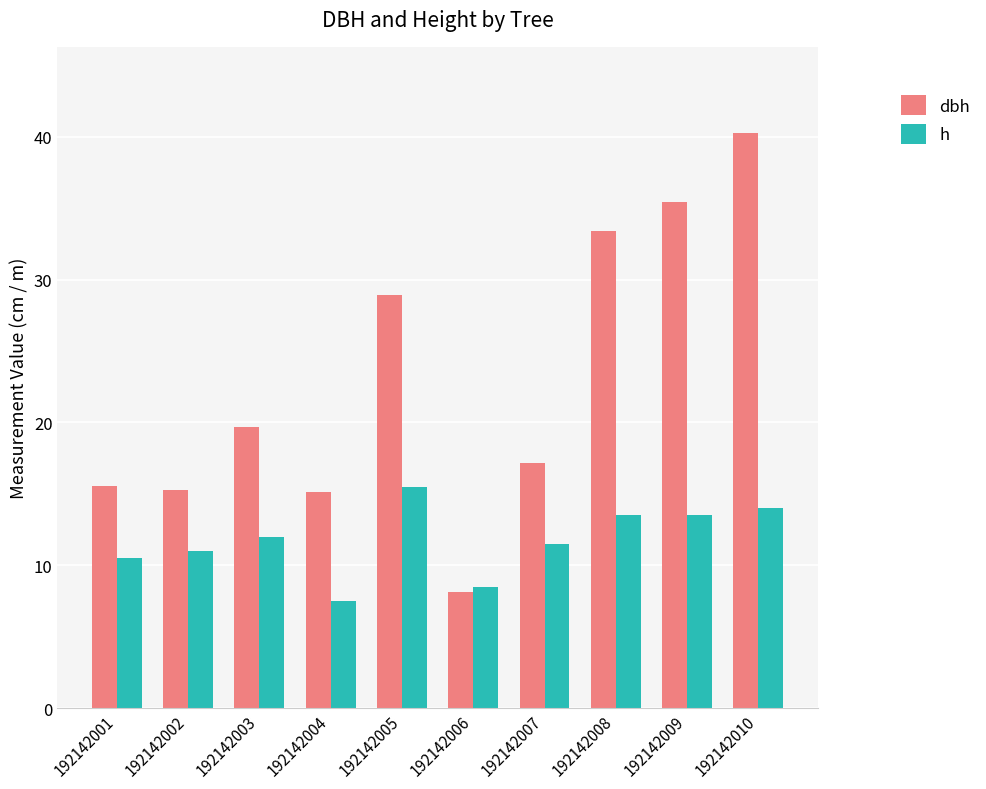

At how many categories does at least one series exceed 35?

2